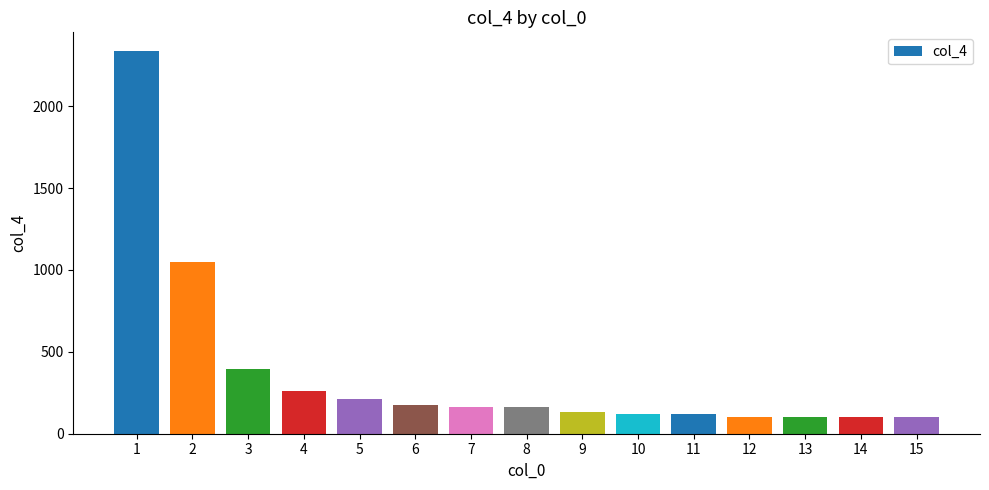

What is the sum of all values?

5534